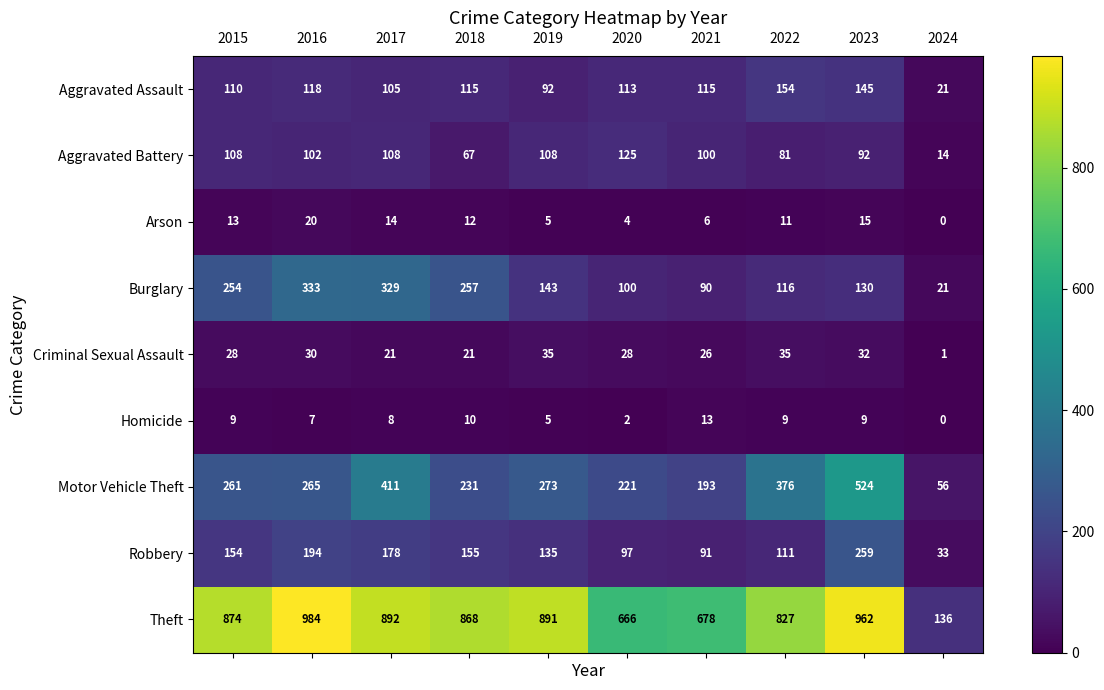

At which label is Burglary closest to 177?

2019